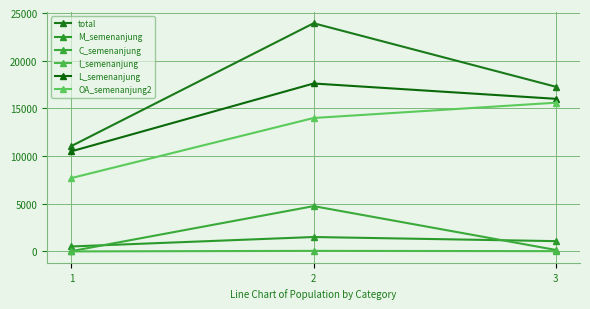

Is the value of OA_semenanjung2 at 1 greater than the value of C_semenanjung at 2?

Yes